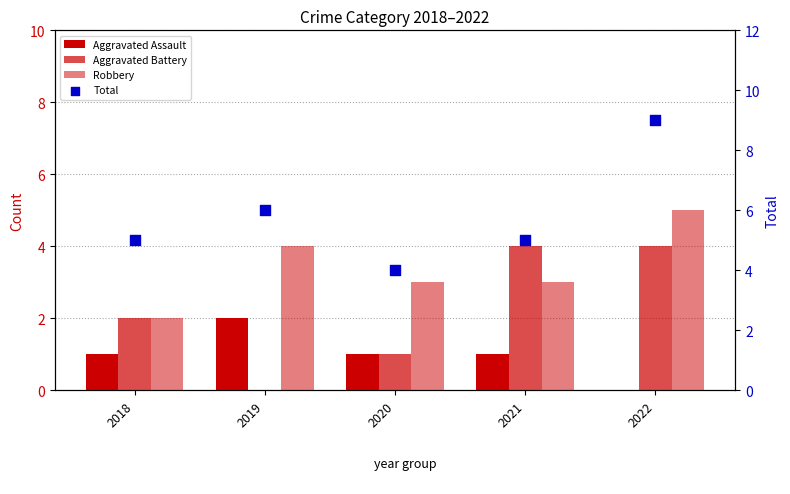

Which series has the largest total across all categories?

Total